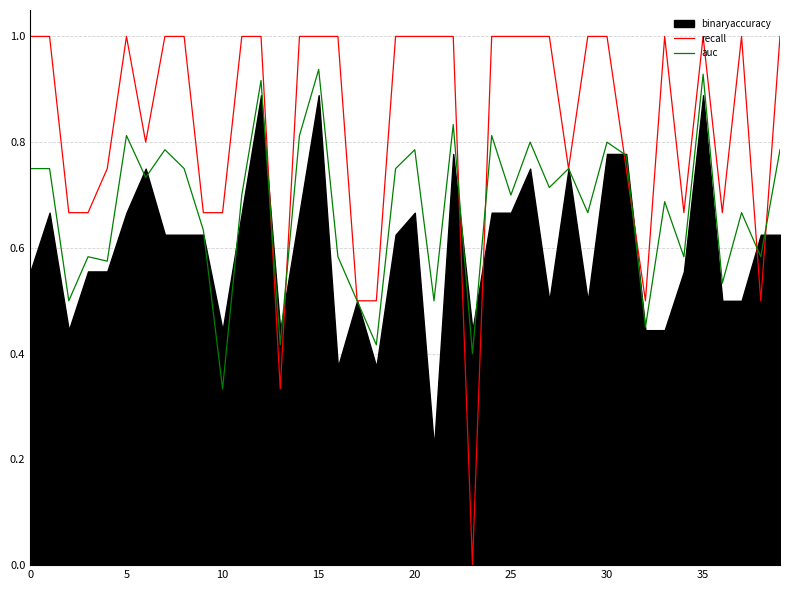

True or false: recall and auc cross at least once.

True